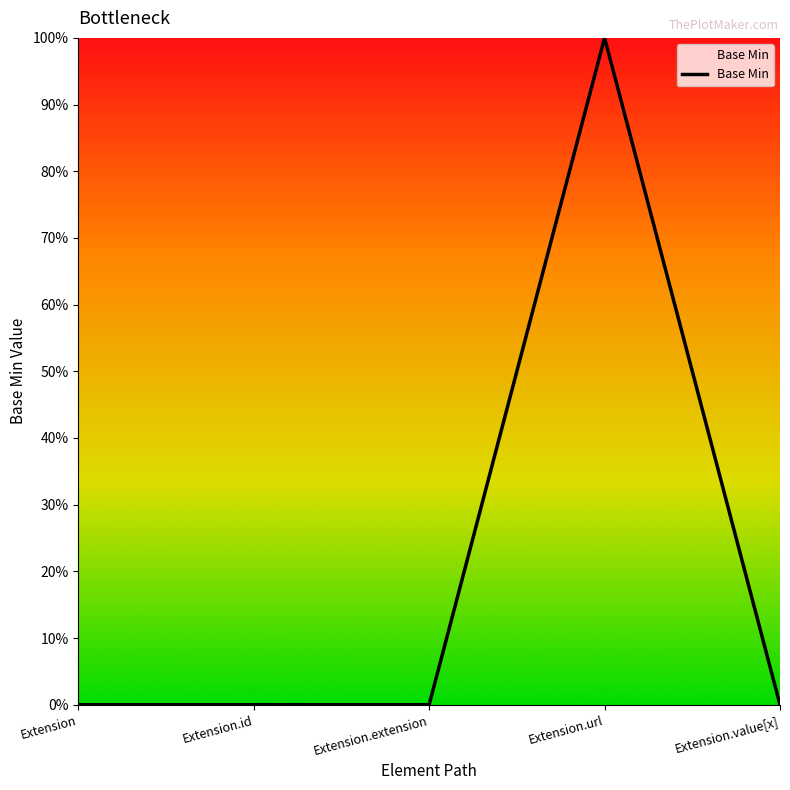

Rank the categories by value from lowest to highest.

Extension, Extension.id, Extension.extension, Extension.value[x], Extension.url